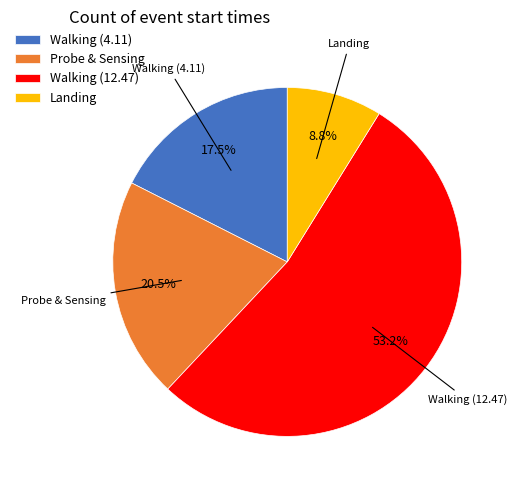

Is there any slice that represents more than half of the pie?

Yes